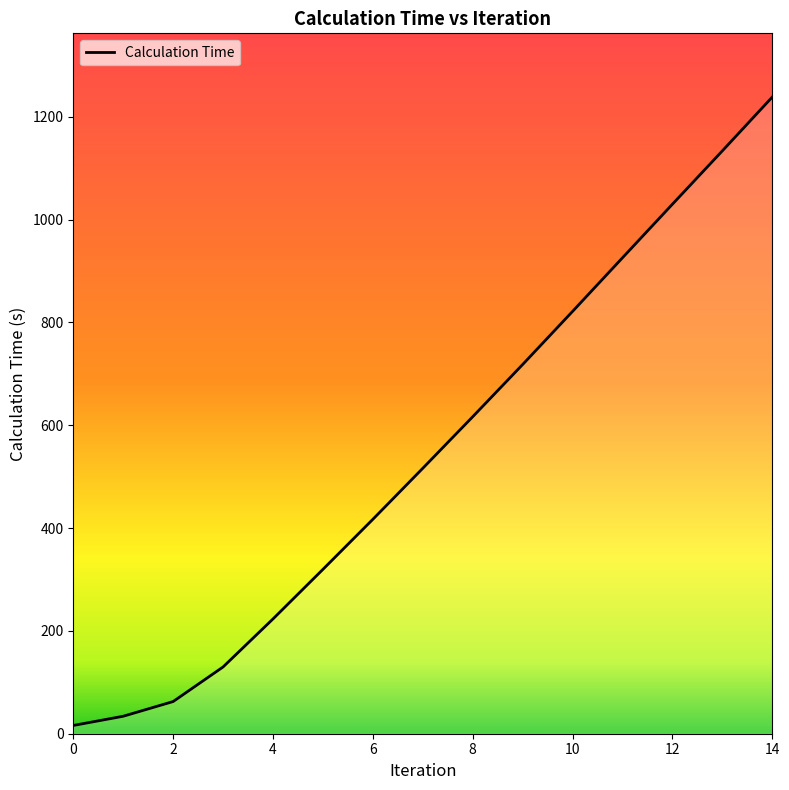

True or false: there are more than 0 points higher than both neighbors.

False